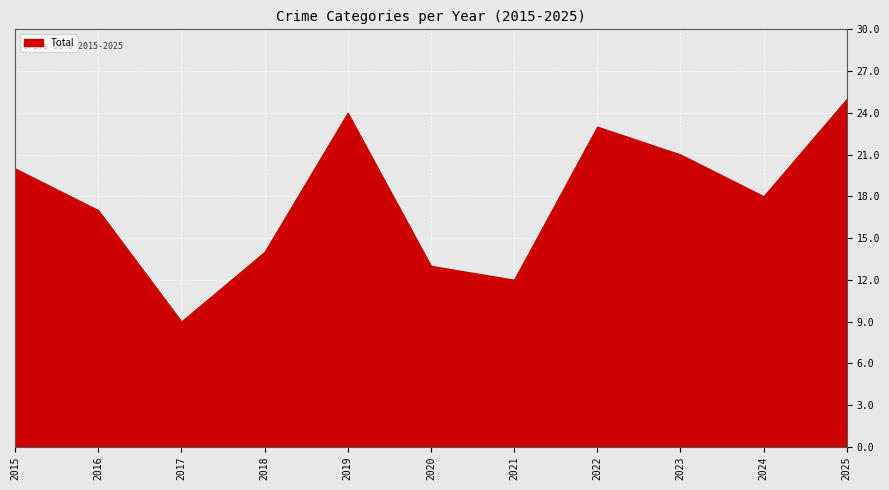

What is the value of the Total point at the 10th from the left?

18